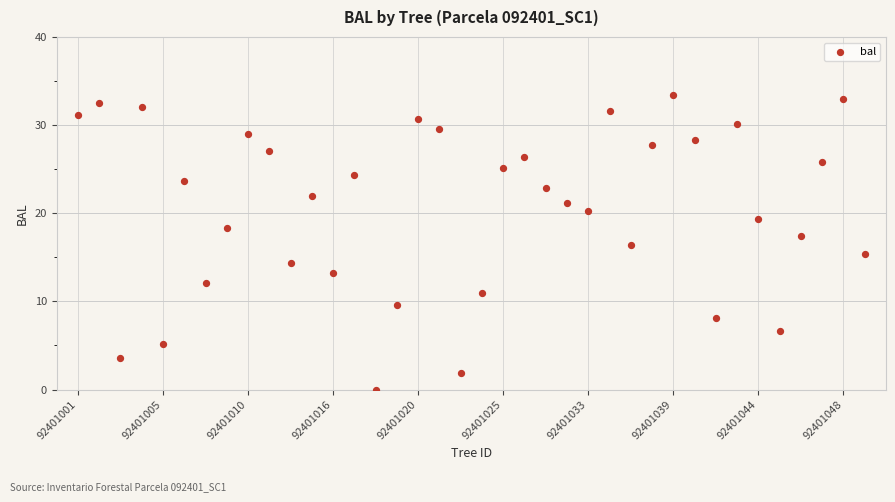

What is the range of Y values (max minus min)?

33.4